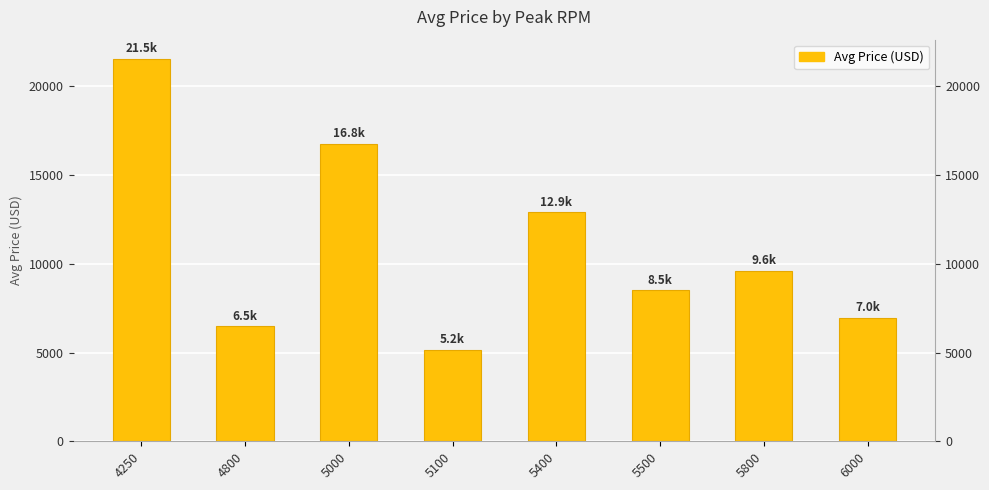

What is the sum of the values at 6000 and 4800?

13430